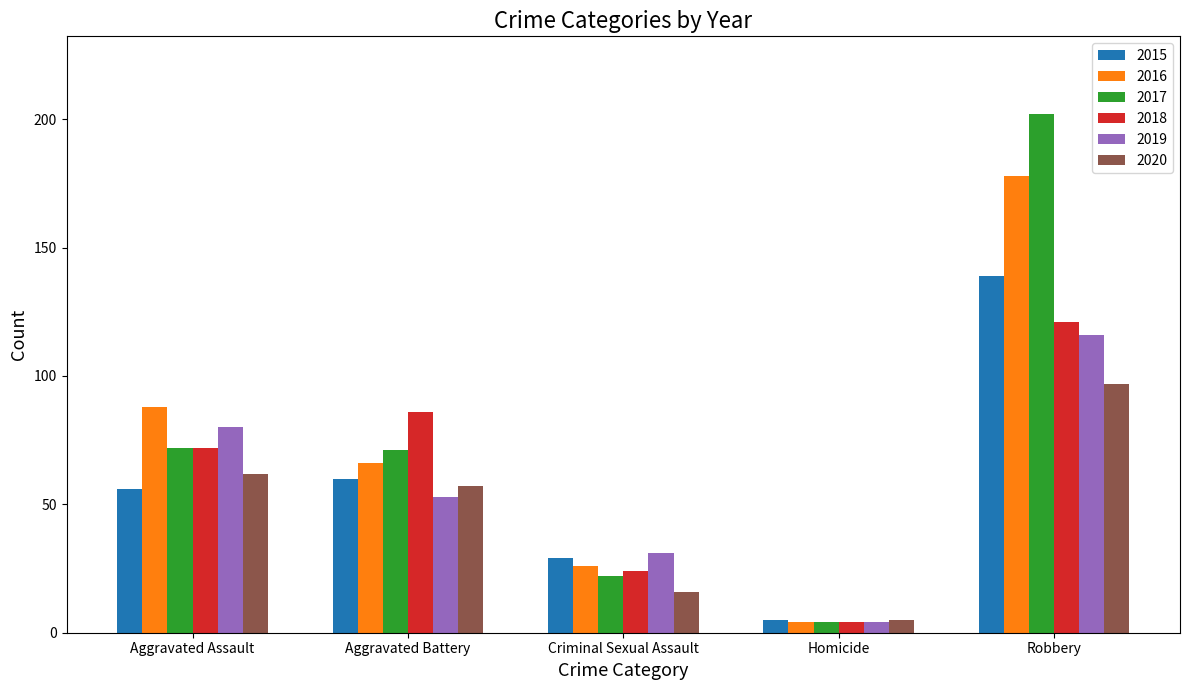

Count the 2019 values in the range 31 to 80.

3